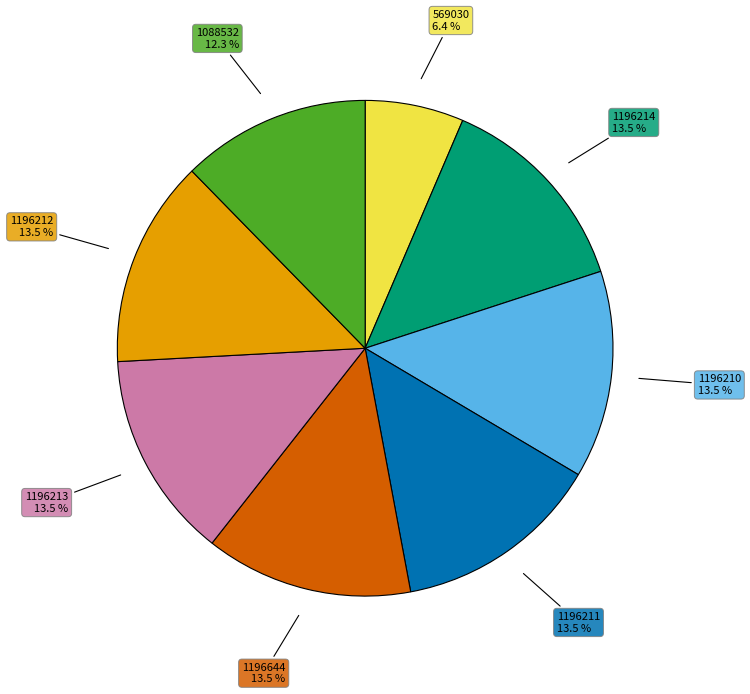

Does any single category account for the majority?

No